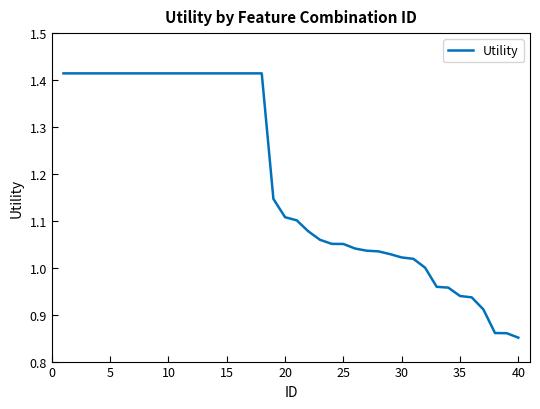

Is this an area chart (filled region under the line)?

No